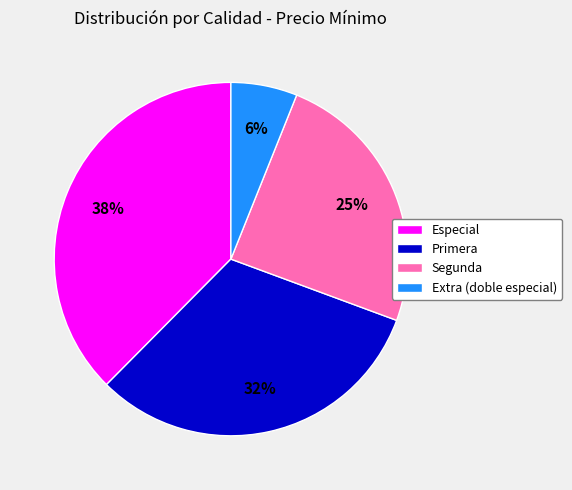

Count the number of slices in the pie.

4